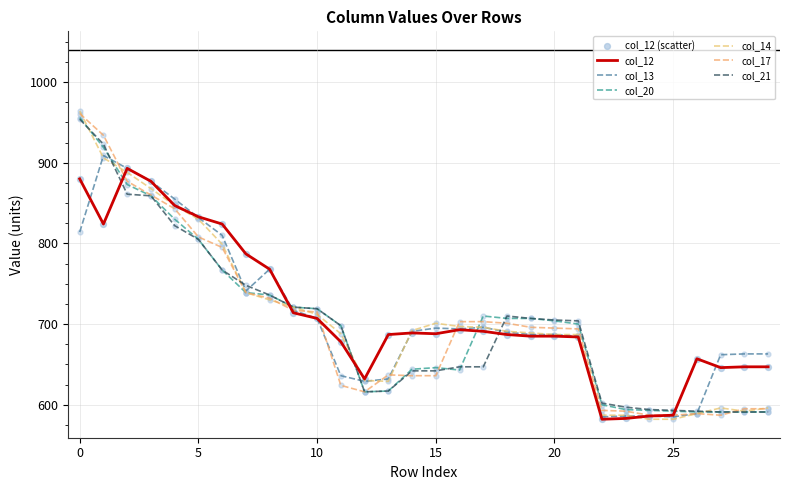

How many lines are shown in the chart?

6